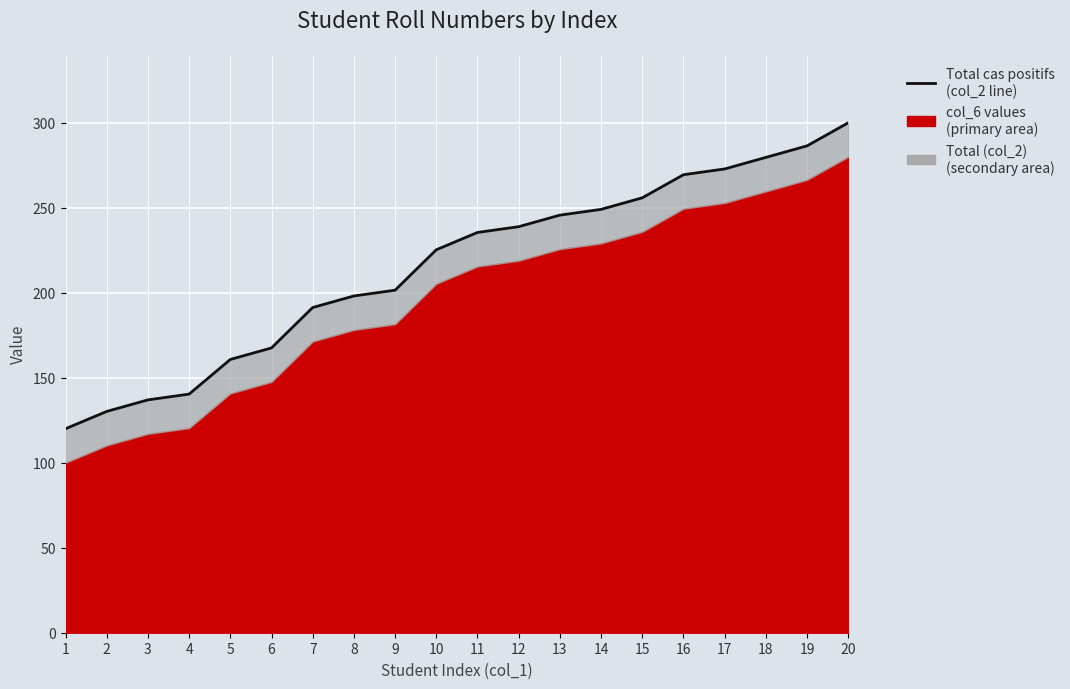

Rank the categories by value from highest to lowest.

20, 19, 18, 17, 16, 15, 14, 13, 12, 11, 10, 9, 8, 7, 6, 5, 4, 3, 2, 1